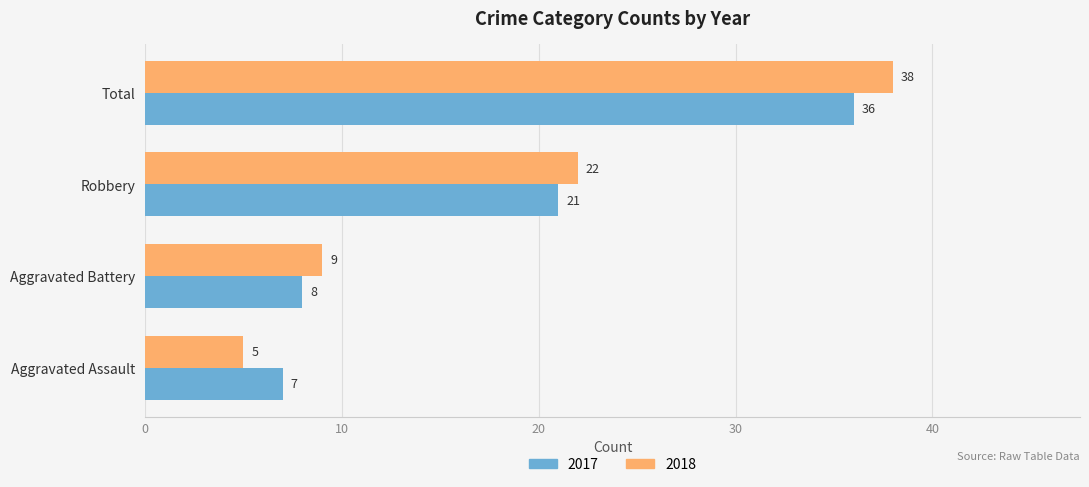

What is the spread (max minus min) of values at Robbery?

1